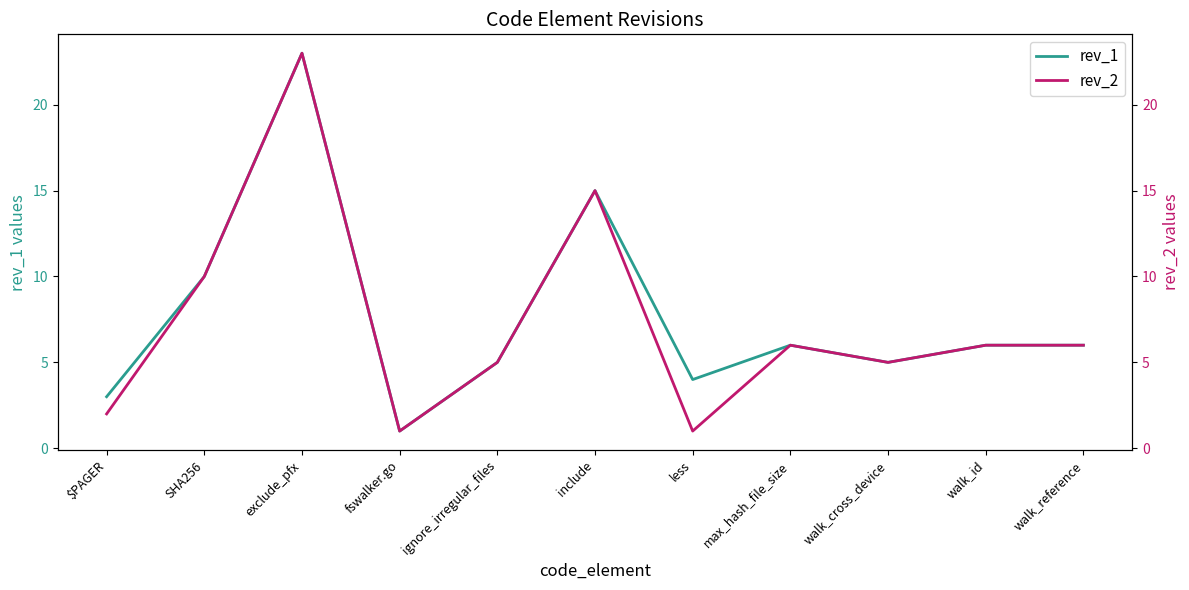

True or false: rev_1 and rev_2 intersect in this chart.

False